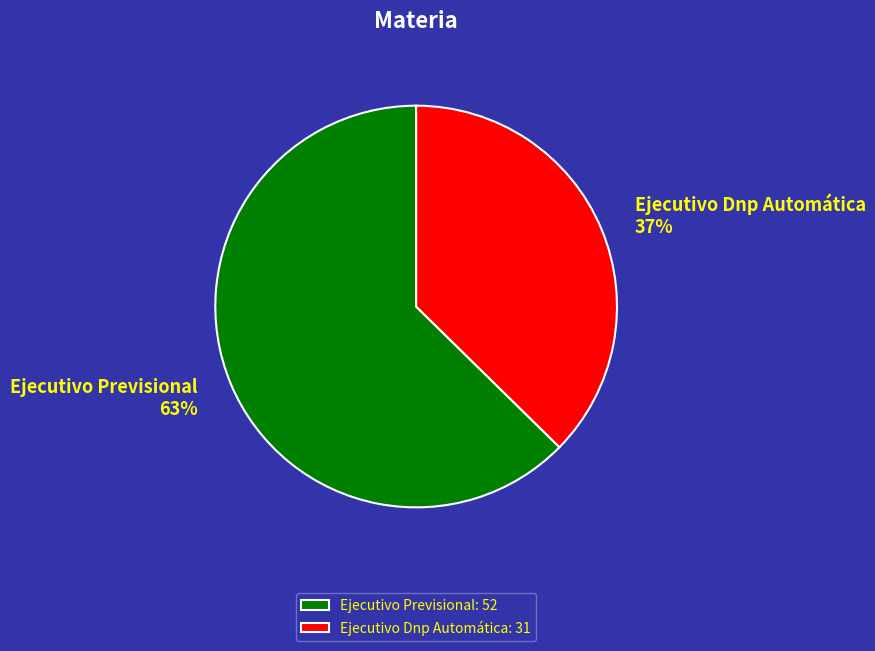

Count the number of slices in the pie.

2